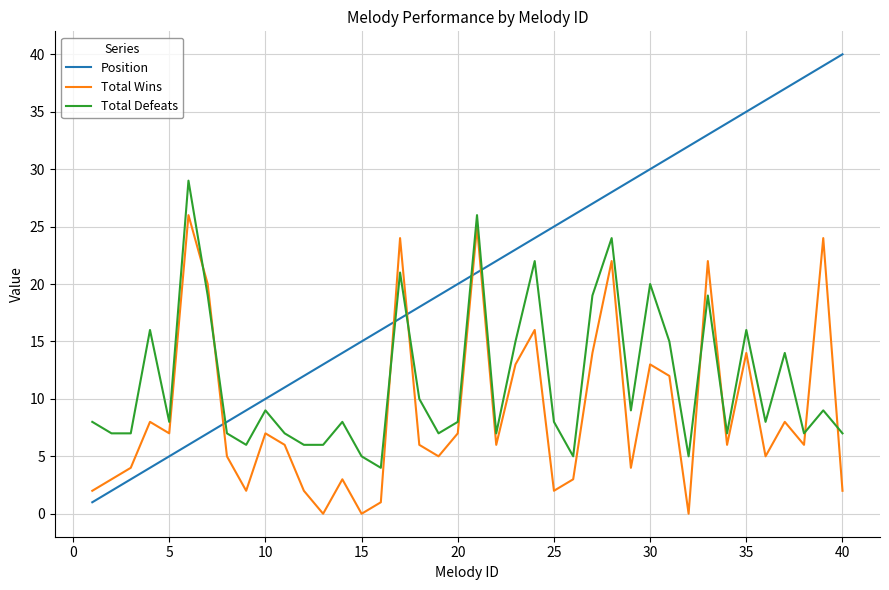

List the series in order of their overall mean, lowest first.

Total Wins, Total Defeats, Position